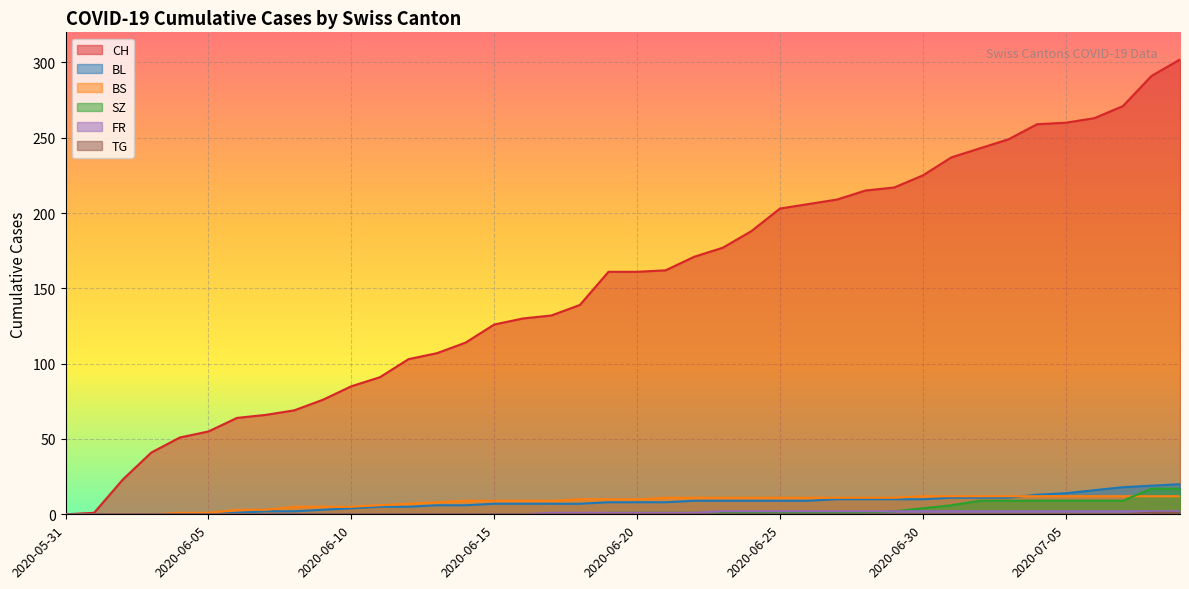

What is the maximum value shown in the chart?

302